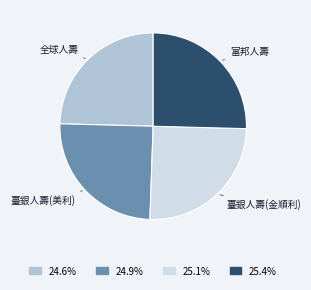

Between 全球人壽 and 富邦人壽, which is larger?

富邦人壽